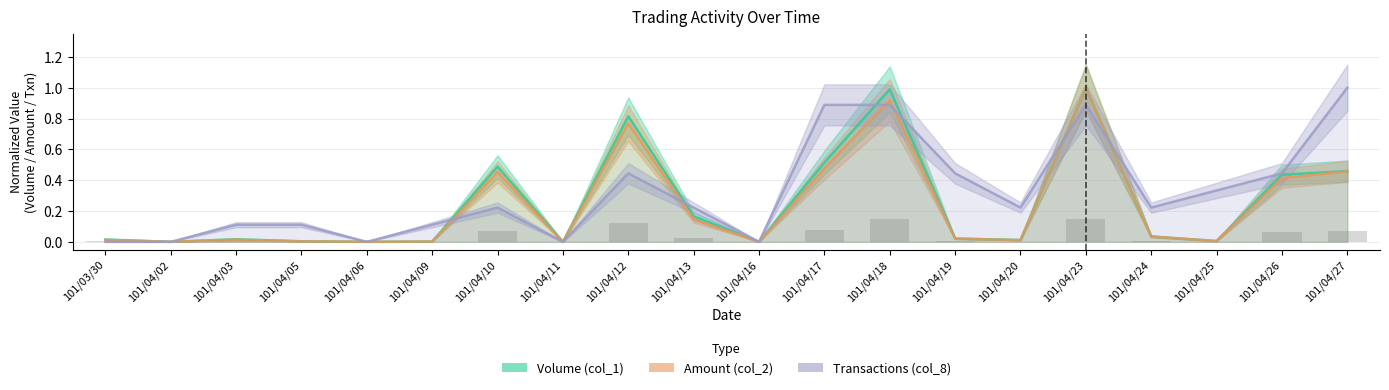

Which category has the lowest value across all series?

101/04/02